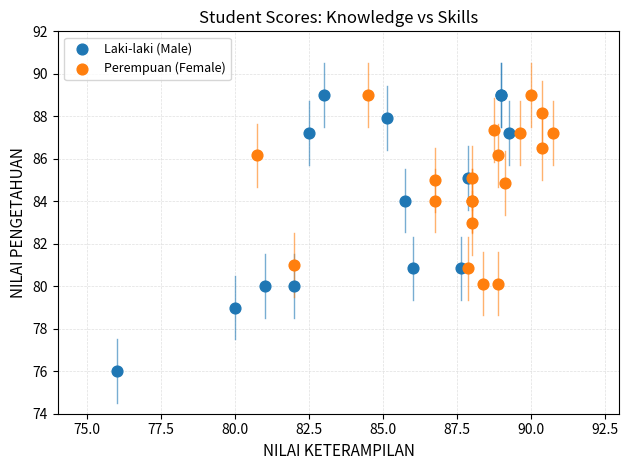

What are all the series names shown in the legend?

Laki-laki (Male), Perempuan (Female)